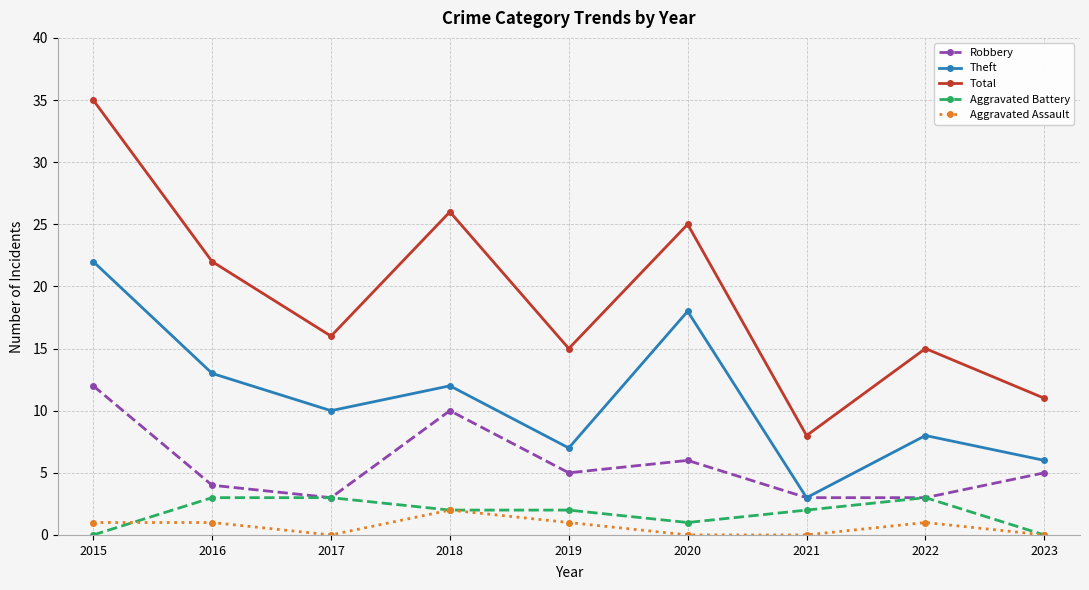

What is the difference between the highest and lowest values at 2017?

16